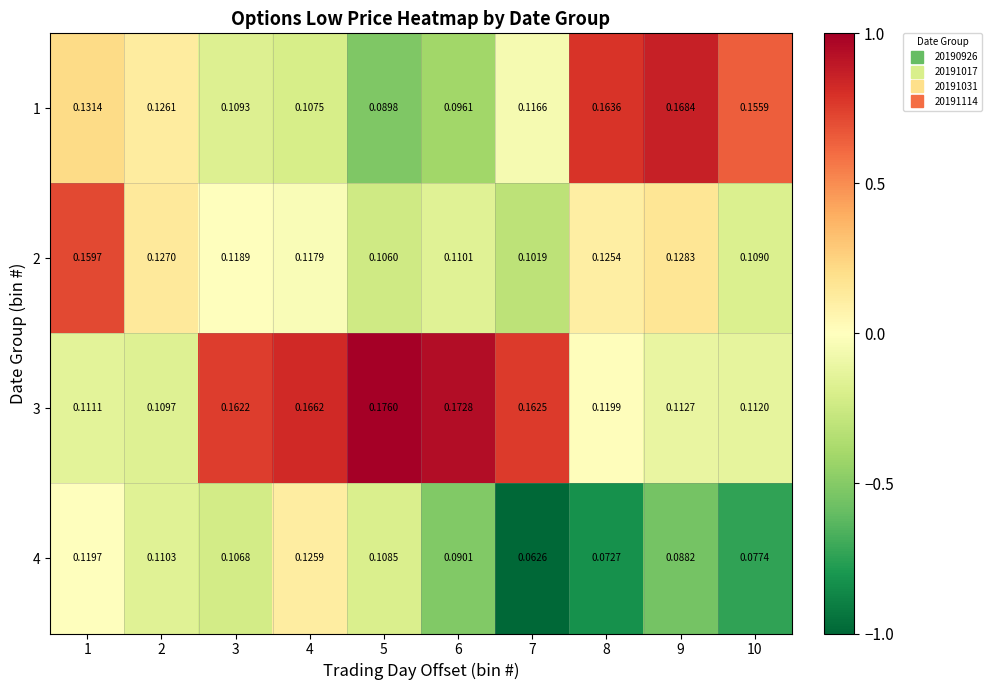

Is the value of 4 at 9 greater than the value of 2 at 8?

No